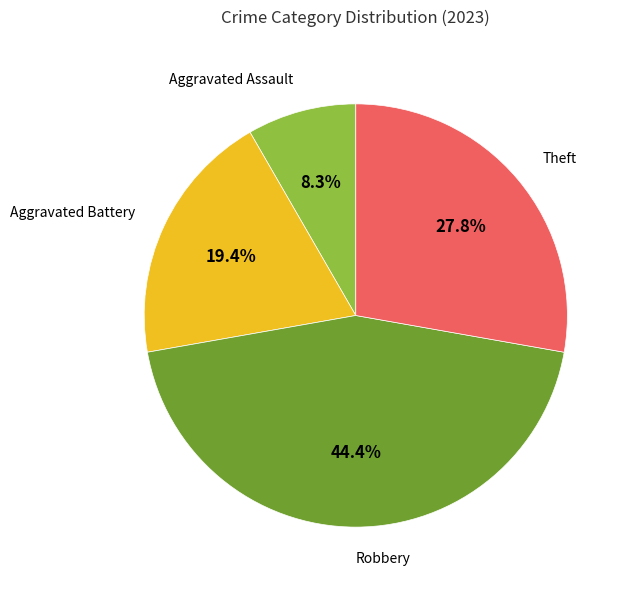

Which has a higher value, Theft or Aggravated Battery?

Theft